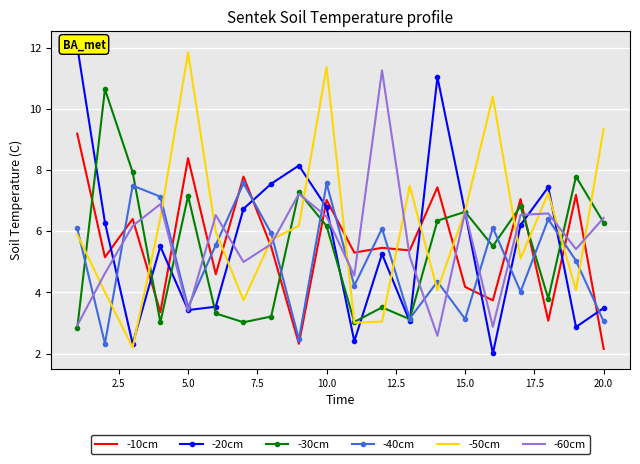

How many lines are shown in the chart?

6